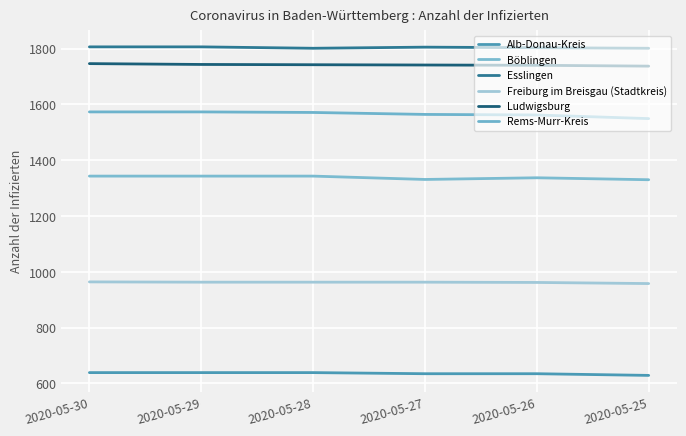

The value of Freiburg im Breisgau (Stadtkreis) at 2020-05-28 is 447. True or false?

False